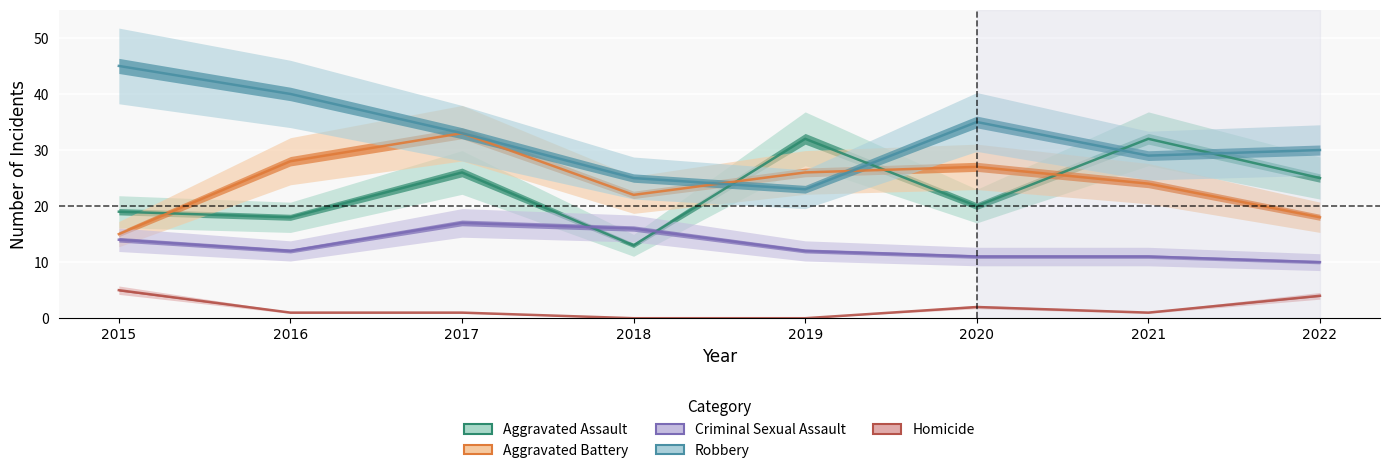

At 2018, list the series in order from smallest to largest.

Homicide, Aggravated Assault, Criminal Sexual Assault, Aggravated Battery, Robbery